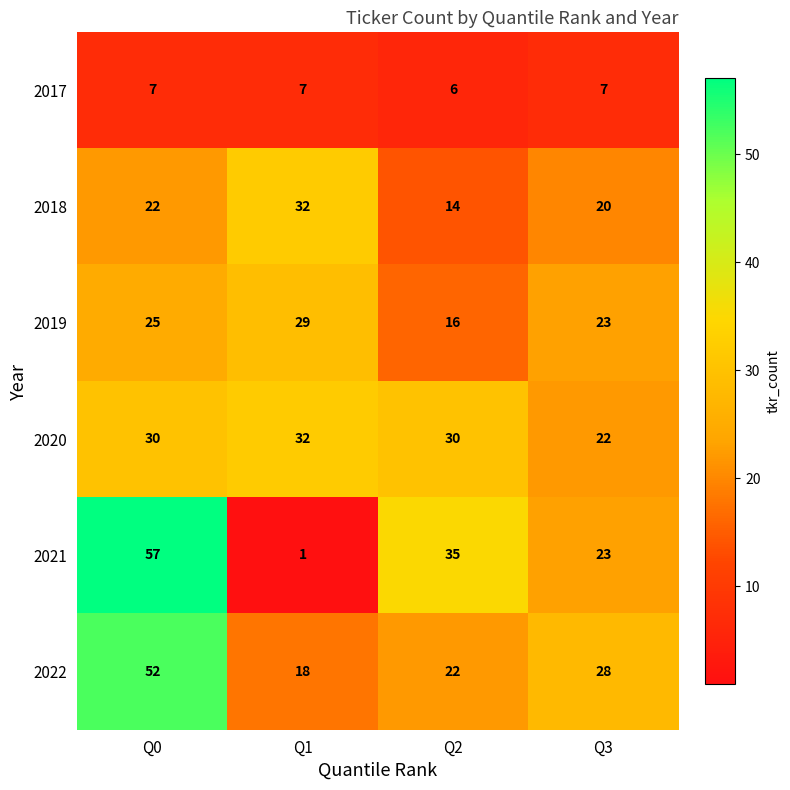

At which label does 2017 reach its minimum?

Q2